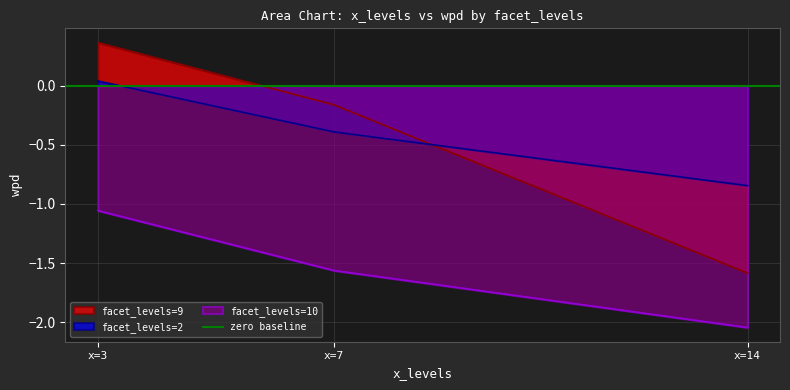

Does the chart have visible grid lines?

Yes